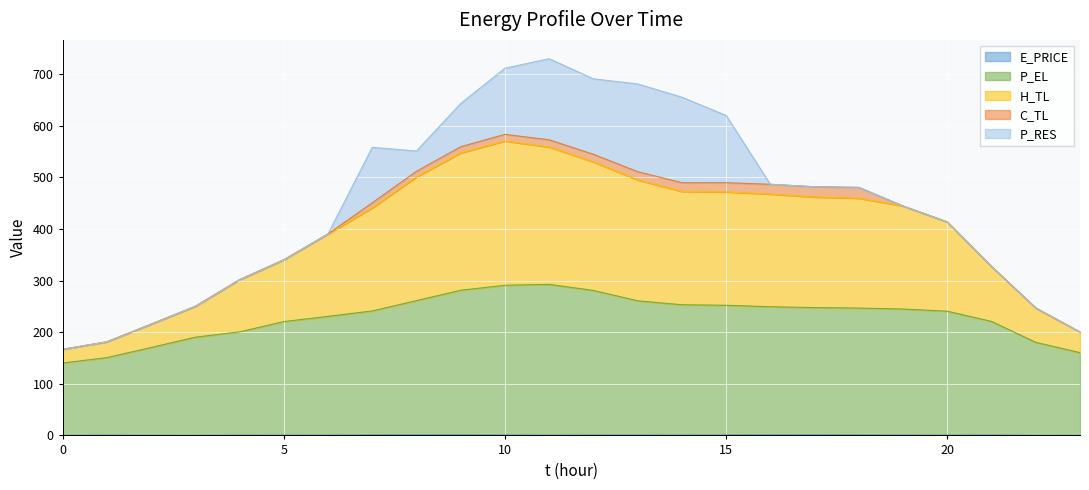

What is the difference between the second highest and second lowest values in the P_EL series?

140.2